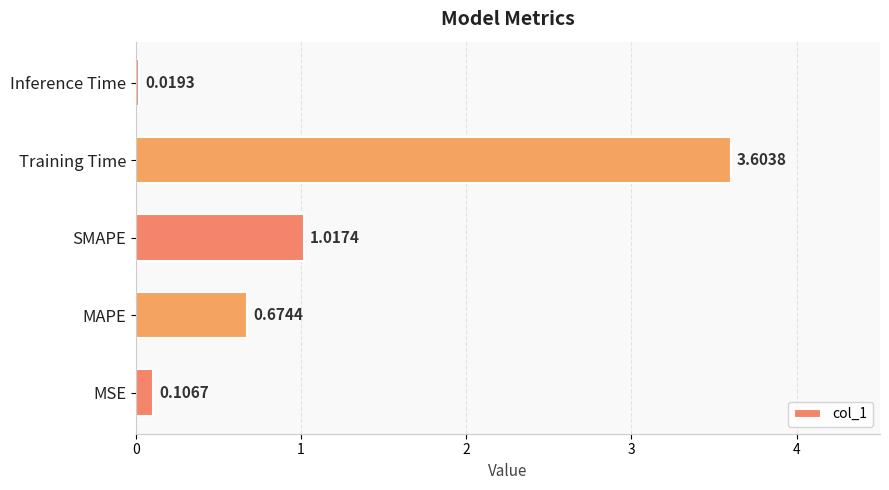

At which label is the value closest to 1?

SMAPE